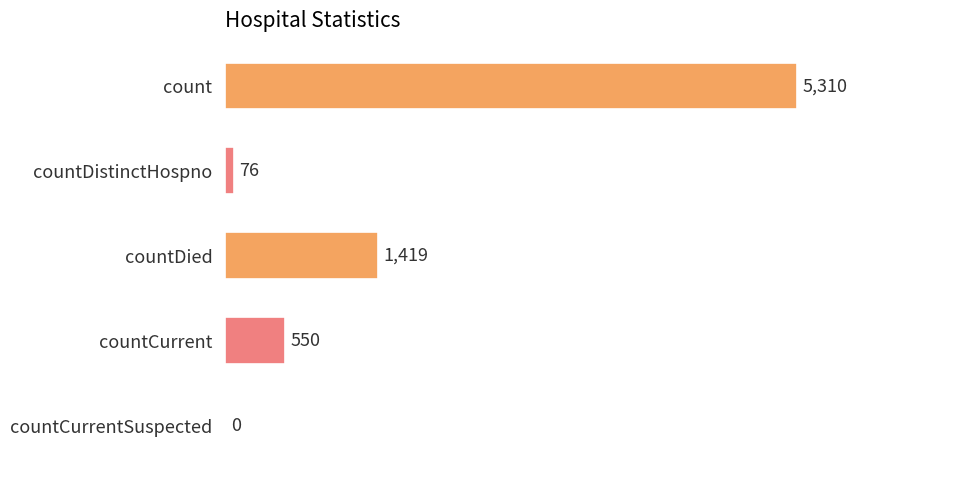

Between countDistinctHospno and count, which is larger?

count